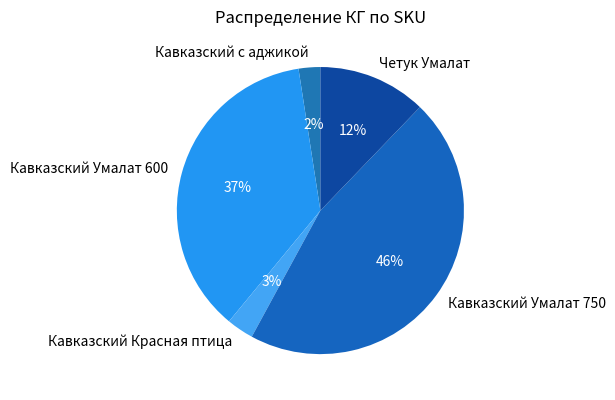

Between Кавказский Умалат 750 and Кавказский Красная птица, which is larger?

Кавказский Умалат 750